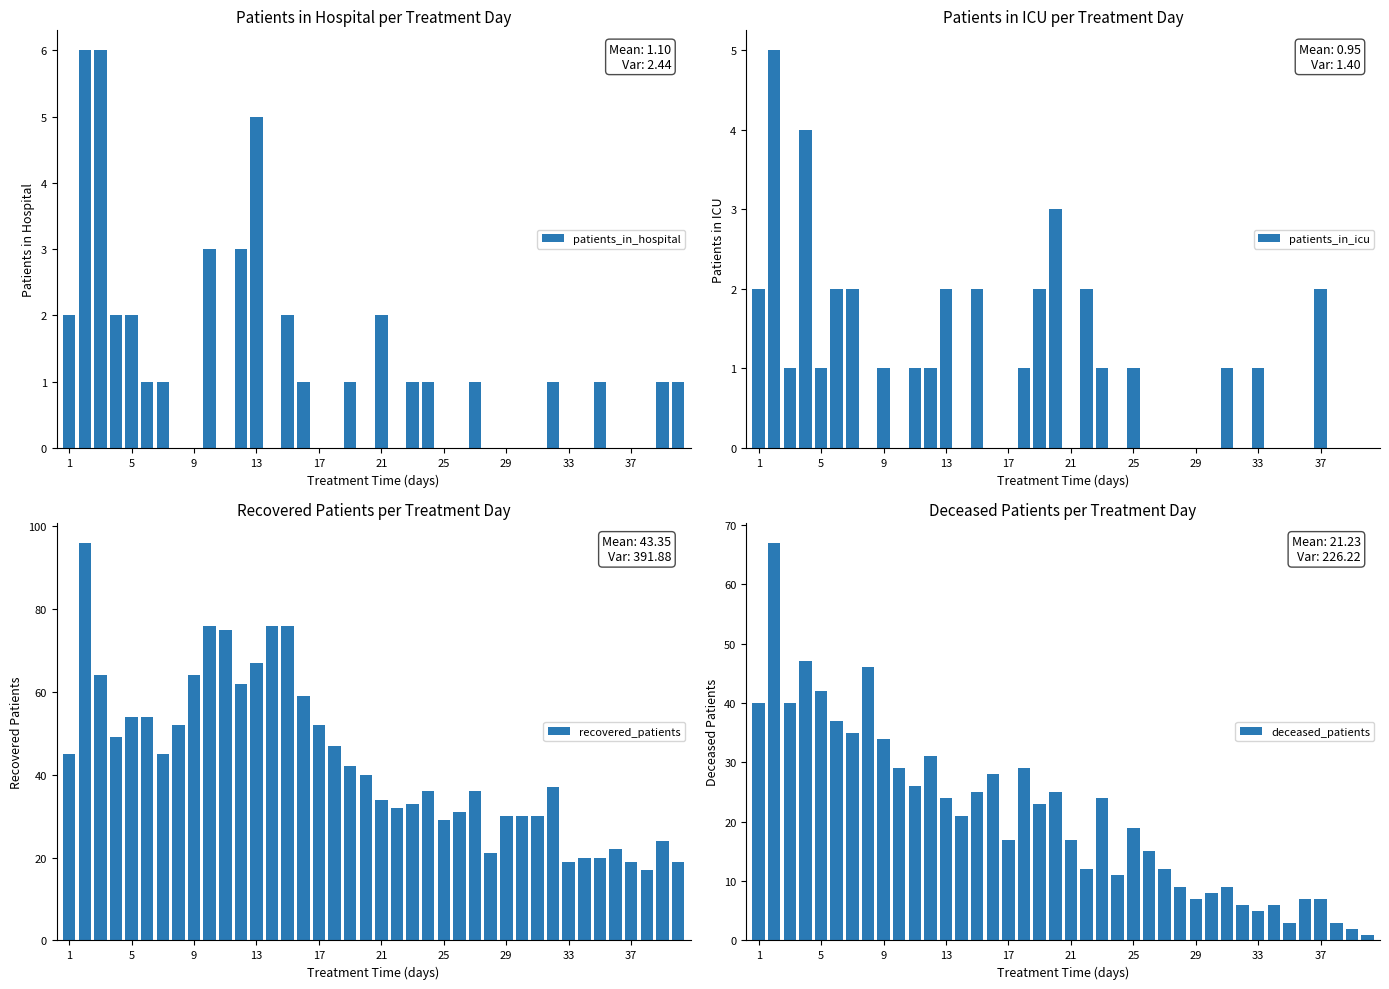

How many bars are there in each group?

4